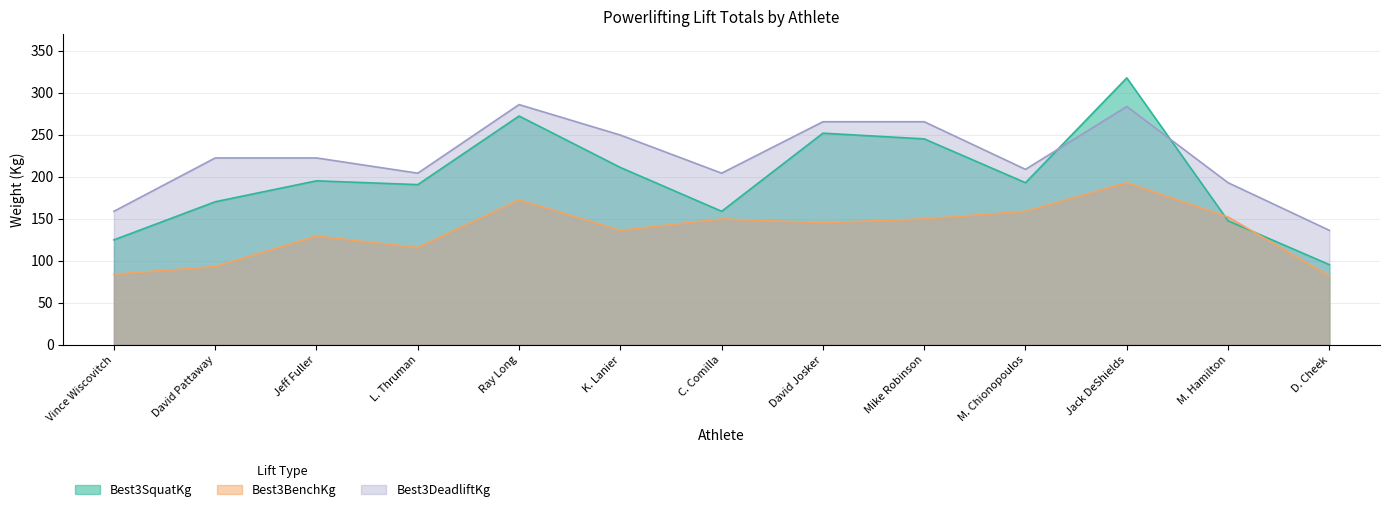

At which category is the sum across all series the highest?

Jack DeShields